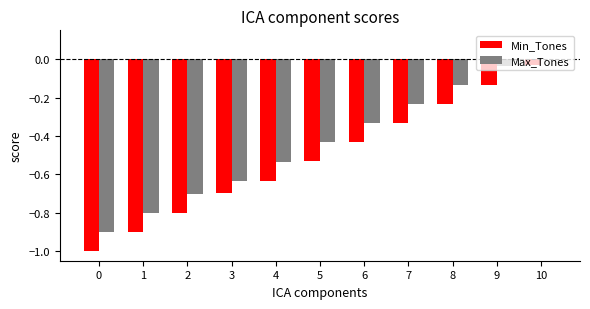

True or false: Min_Tones has a value of -1.5 at 1.

False